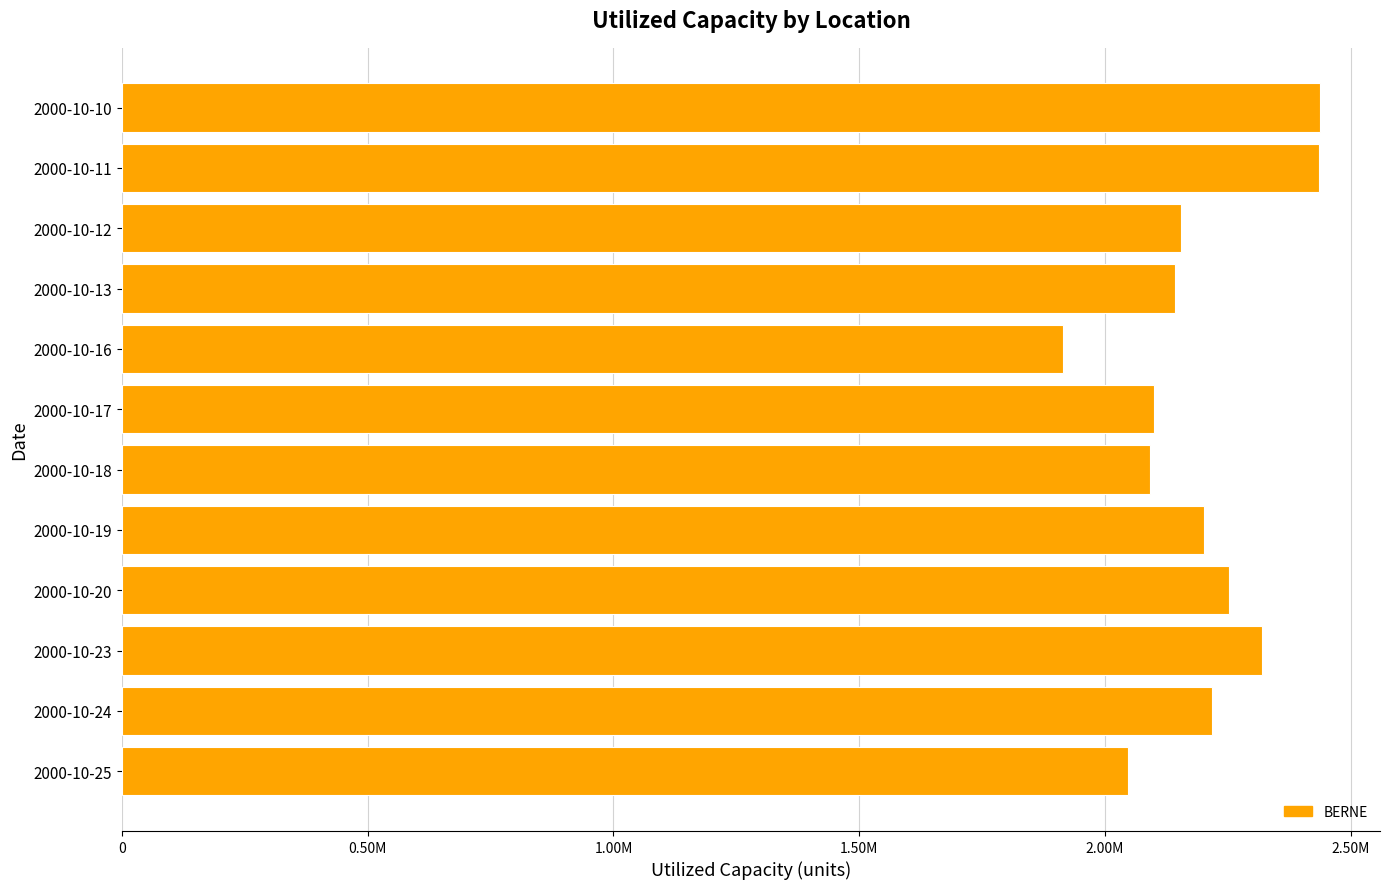

What is the sum of all values?

26317000